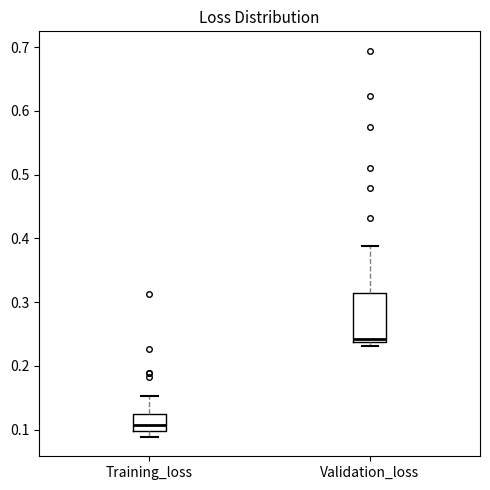

Where does the upper whisker of the box for Training_loss end on the y-axis? The values are not printed on the chart, so give them approximately, as read against the axis.

0.15